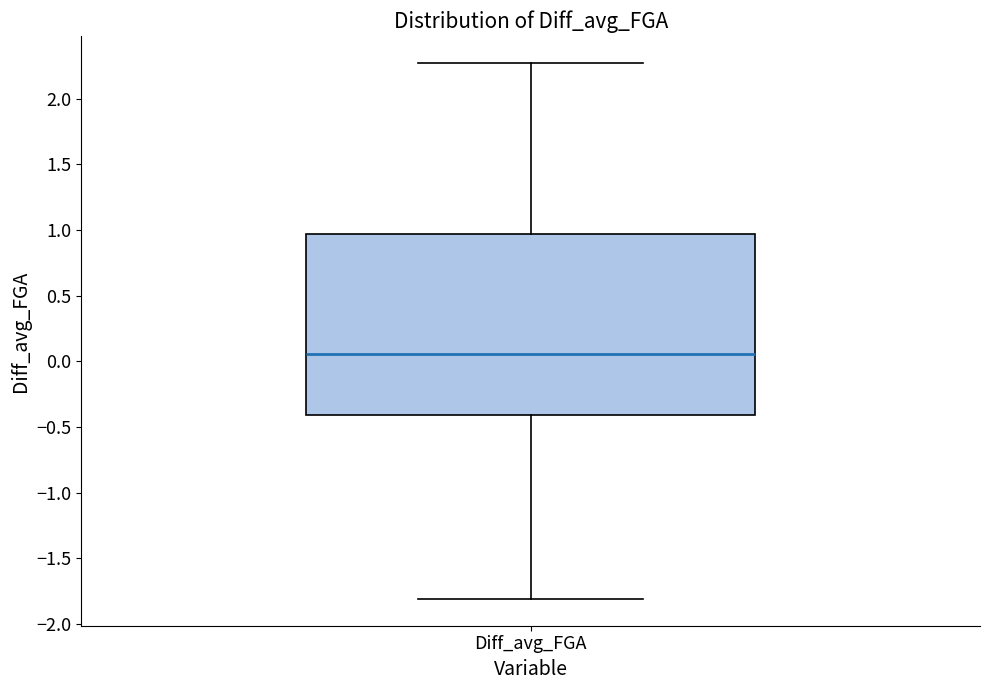

Transcribe this box plot: give where the median line is, the range the box spans, and where the two whiskers end, as read against the y-axis. The values are not printed on the chart, so give them approximately, as read against the axis.

median 0.05, box -0.40 to 0.95, whiskers -1.80 to 2.25